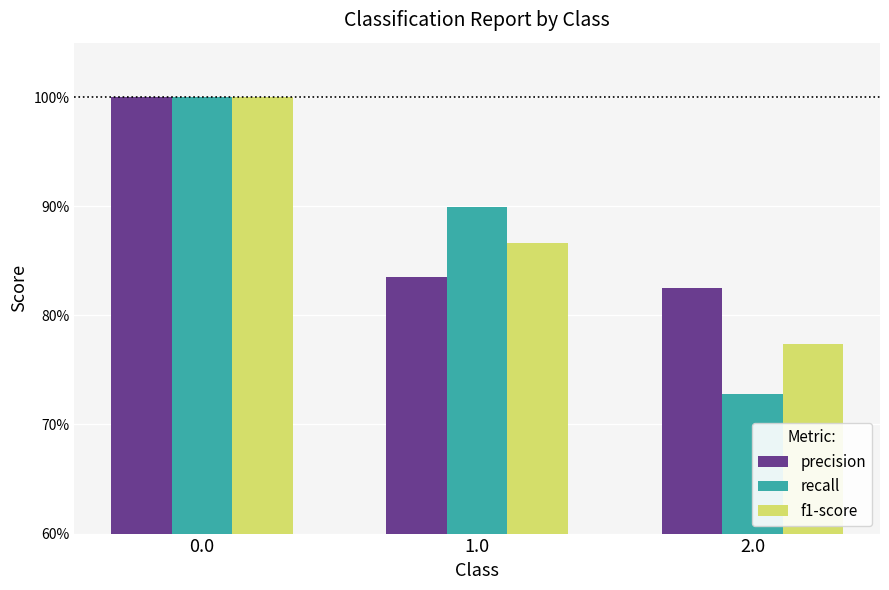

Reading left to right, what are all the values shown in this chart?

precision: 0.0=1.0	1.0=0.8	2.0=0.8
recall: 0.0=1.0	1.0=0.9	2.0=0.7
f1-score: 0.0=1.0	1.0=0.9	2.0=0.8